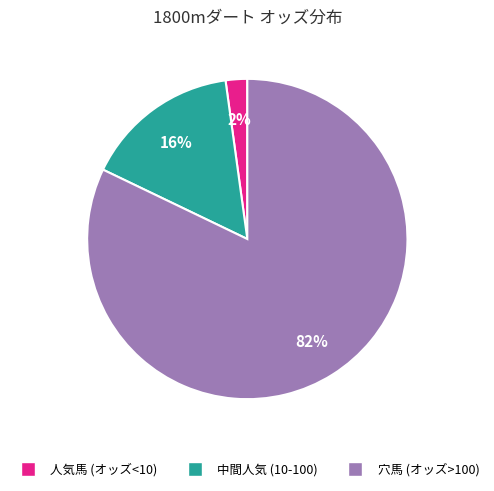

Does any single category account for the majority?

Yes